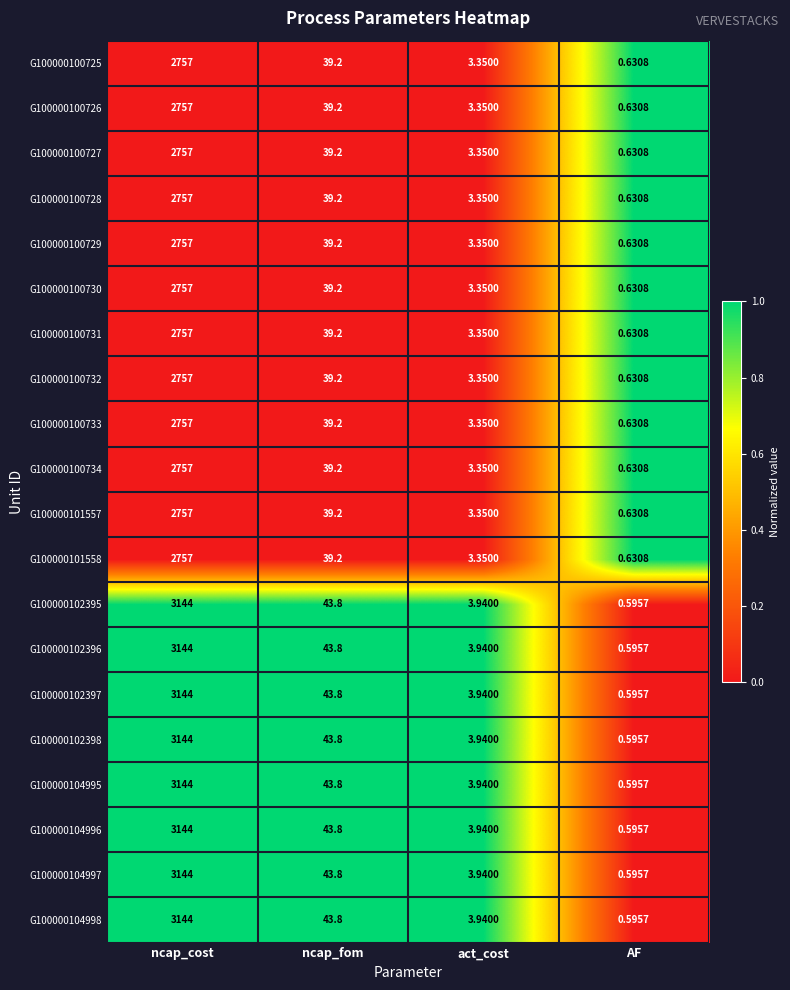

At which label does G100000100725 reach its peak?

ncap_cost